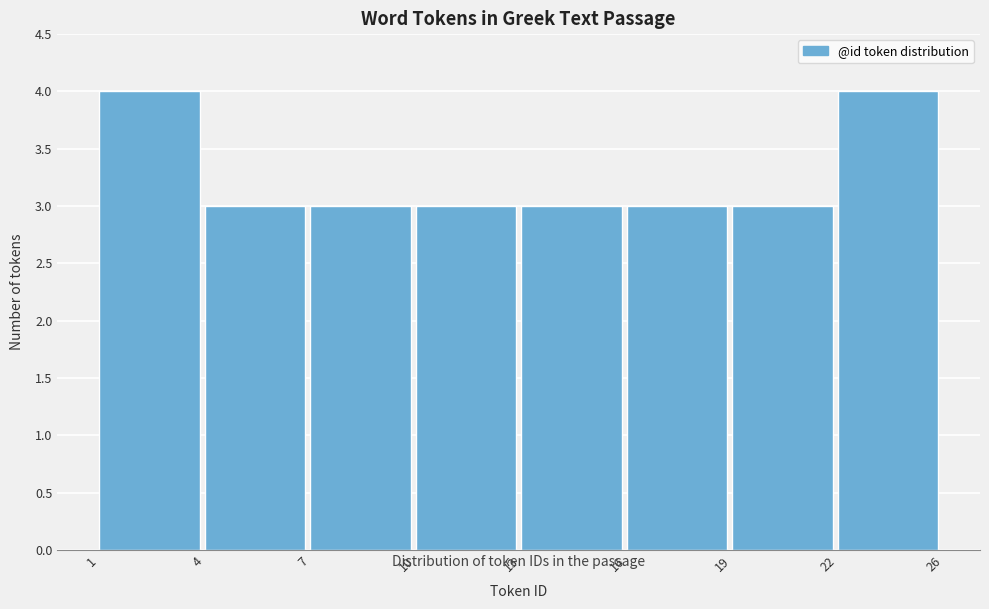

Reading right to left, list all the values displayed in this chart.

22=4	19=3	16=3	13=3	10=3	7=3	4=3	1=4